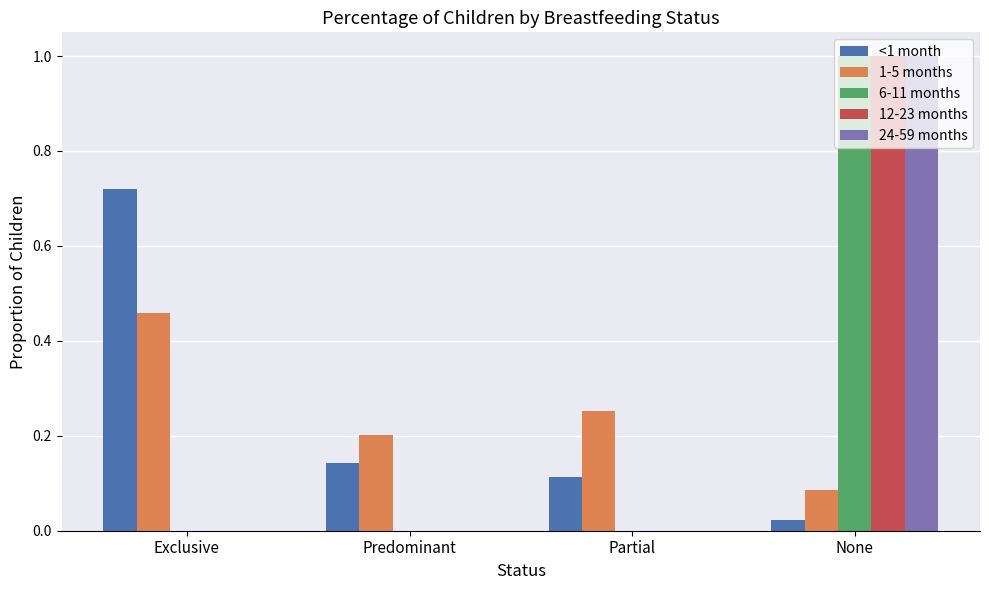

What is the sum of all 6-11 months values?

1.0